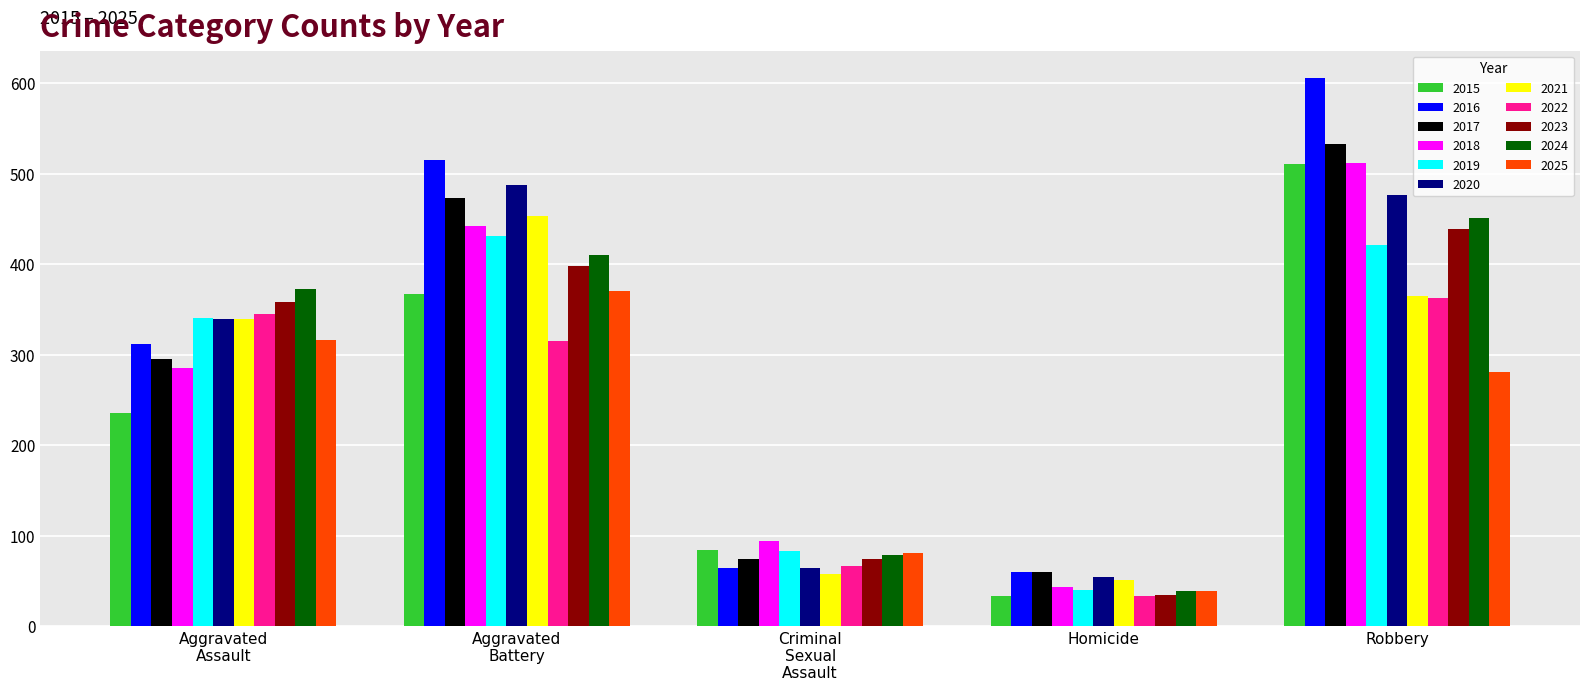

Which series has the widest spread of values?

2016